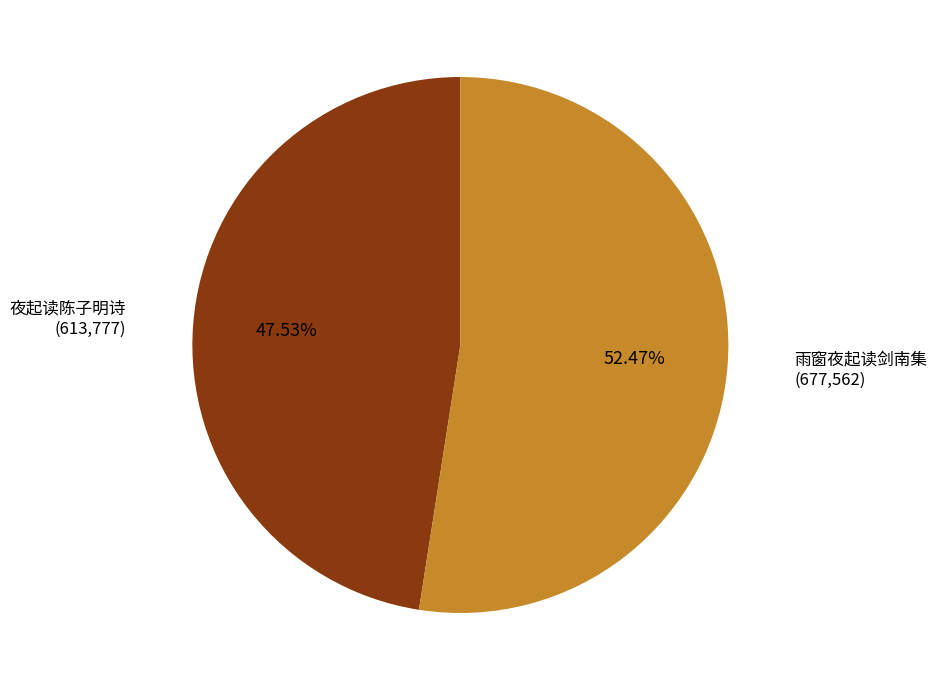

How many segments does this pie chart have?

2